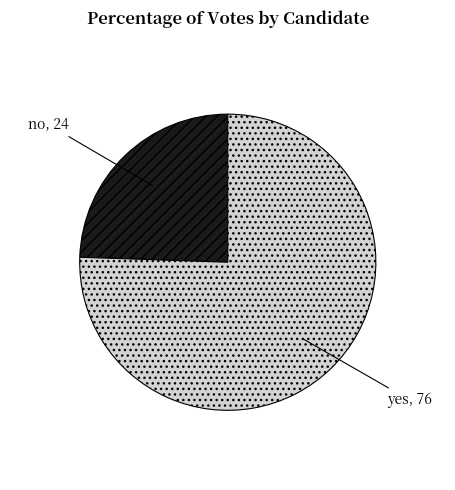

How many segments does this pie chart have?

2